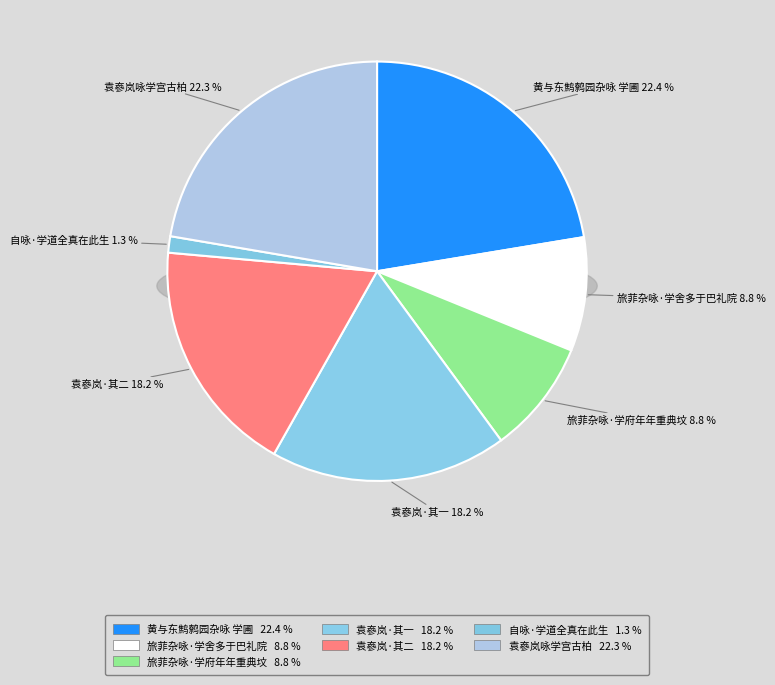

What is the smallest slice in the pie chart?

自咏·学道全真在此生